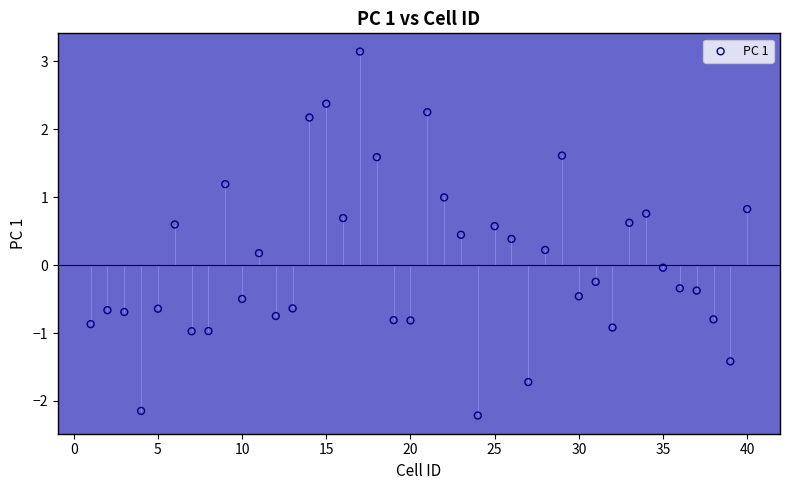

What is the range of X values (max minus min)?

39.0